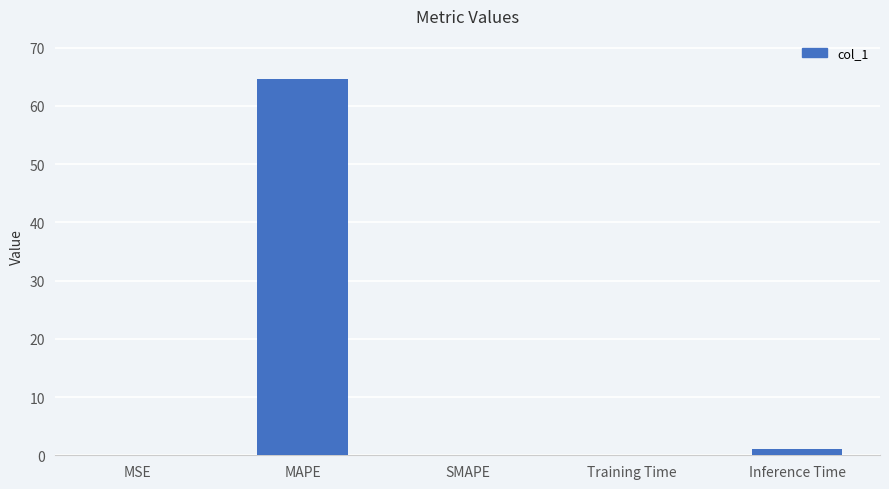

At which category does the chart reach its peak across all series?

MAPE